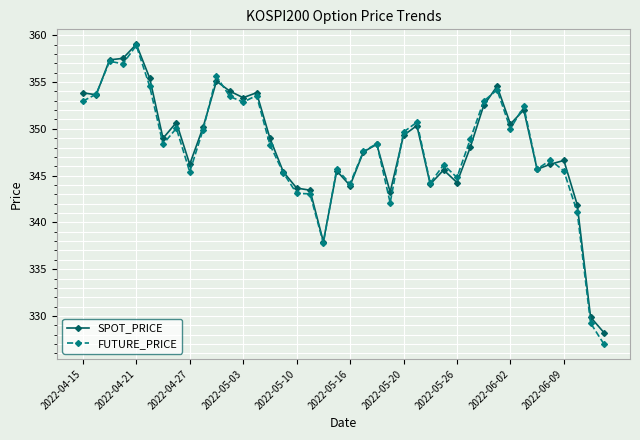

In FUTURE_PRICE, how many points are lower than both neighbors (excluding endpoints)?

11